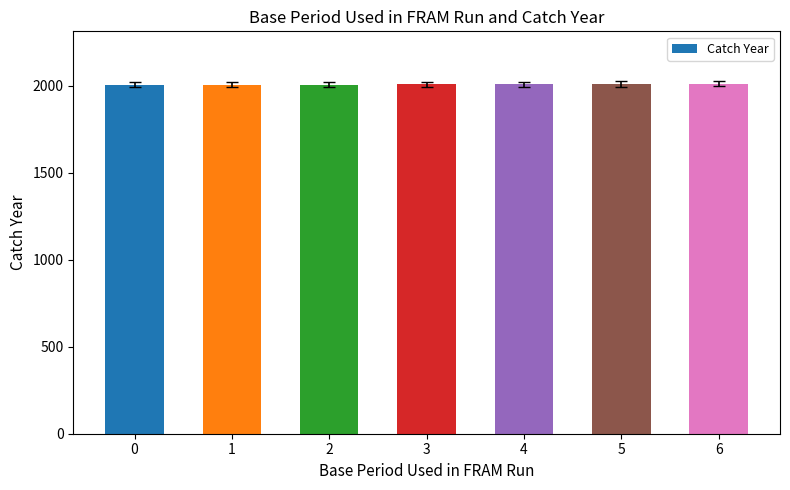

Is it true that the value at 4 is 2008?

True